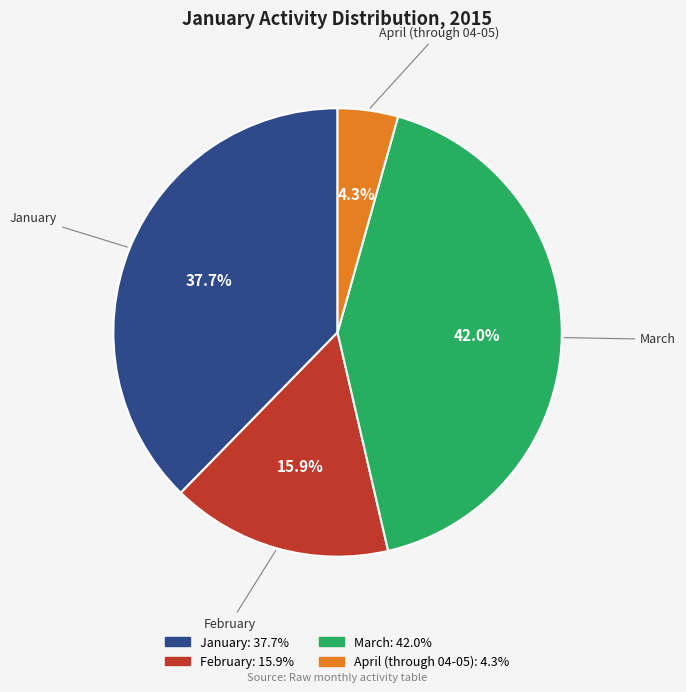

Between March and April (through 04-05), which is larger?

March